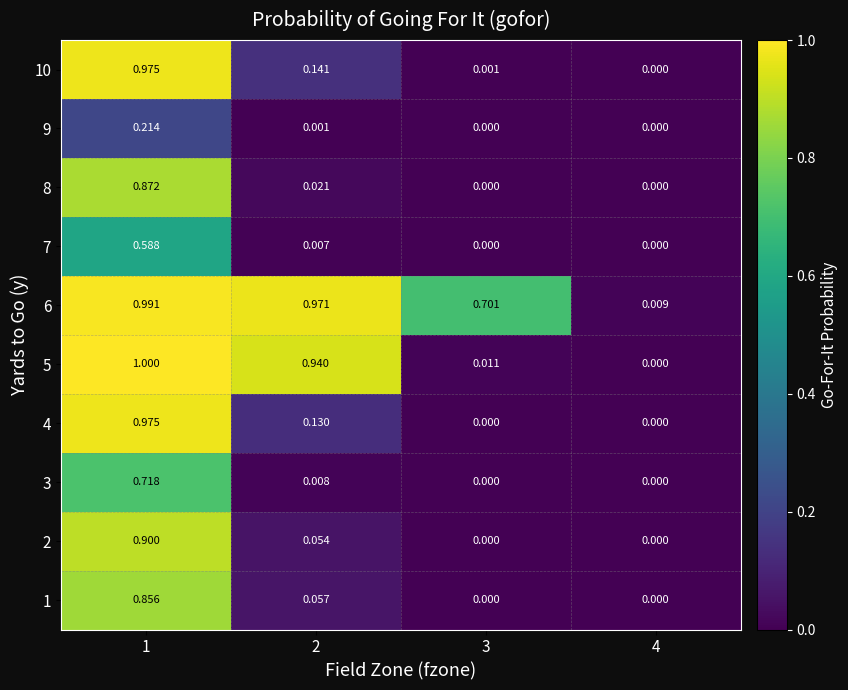

At 1, list the series in order from smallest to largest.

9, 7, 3, 1, 8, 2, 10, 4, 6, 5